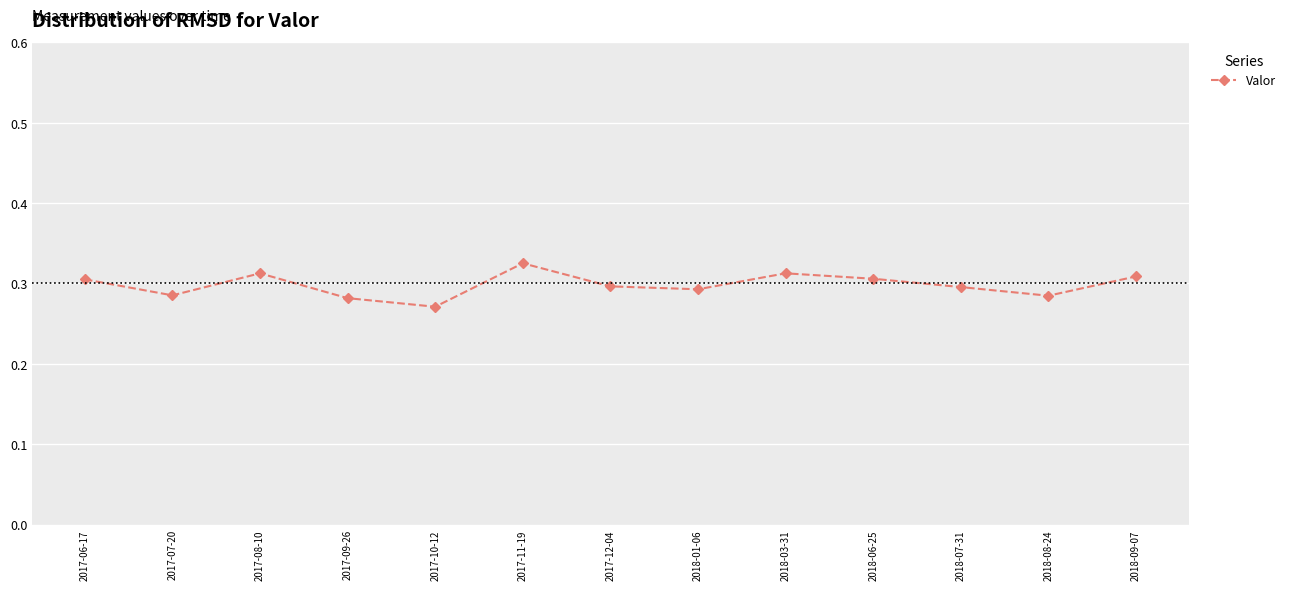

What position from the right is 2018-09-07?

1